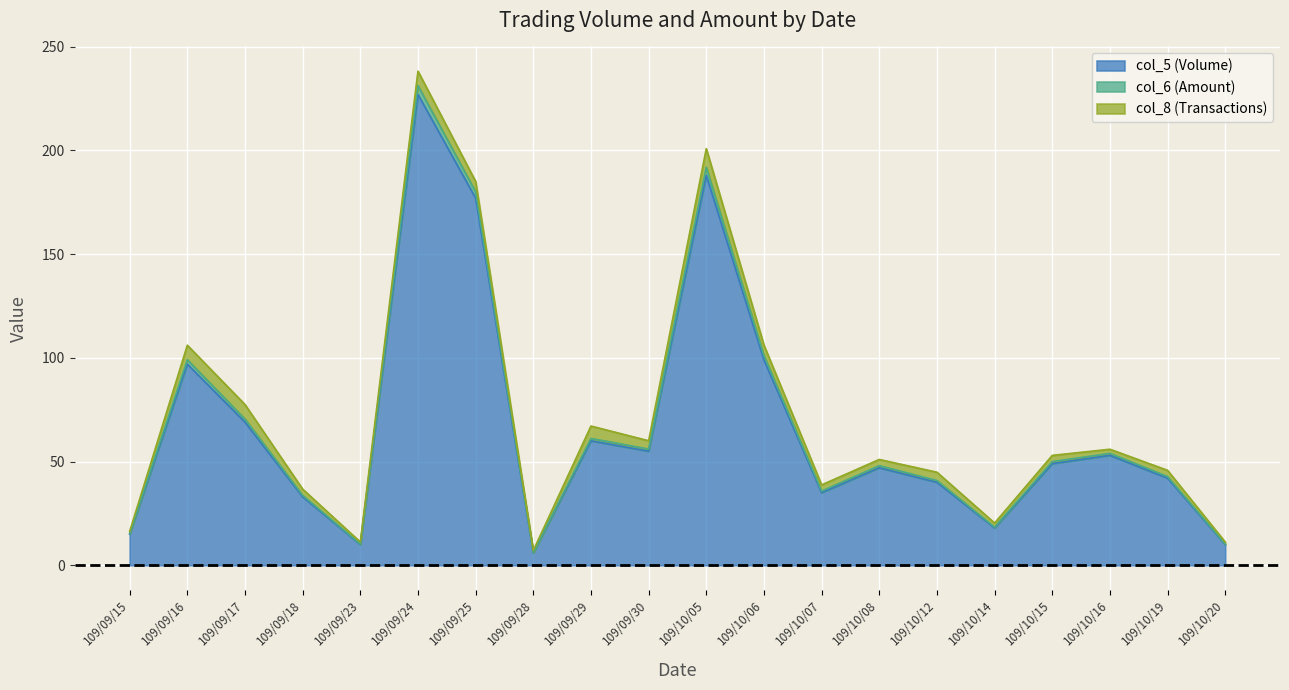

At which category is the sum across all series the highest?

109/09/24